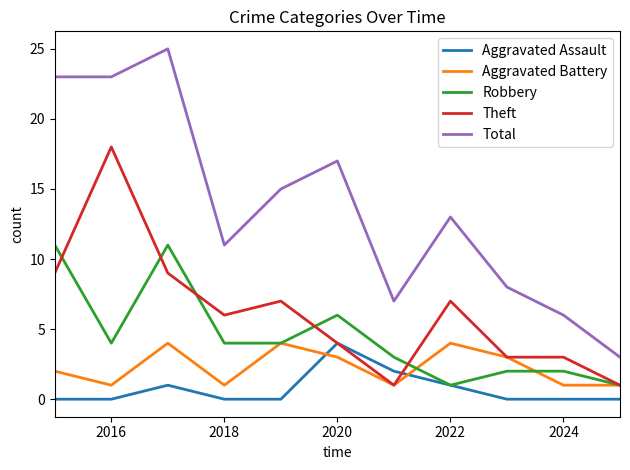

Which series has the widest spread of values?

Total